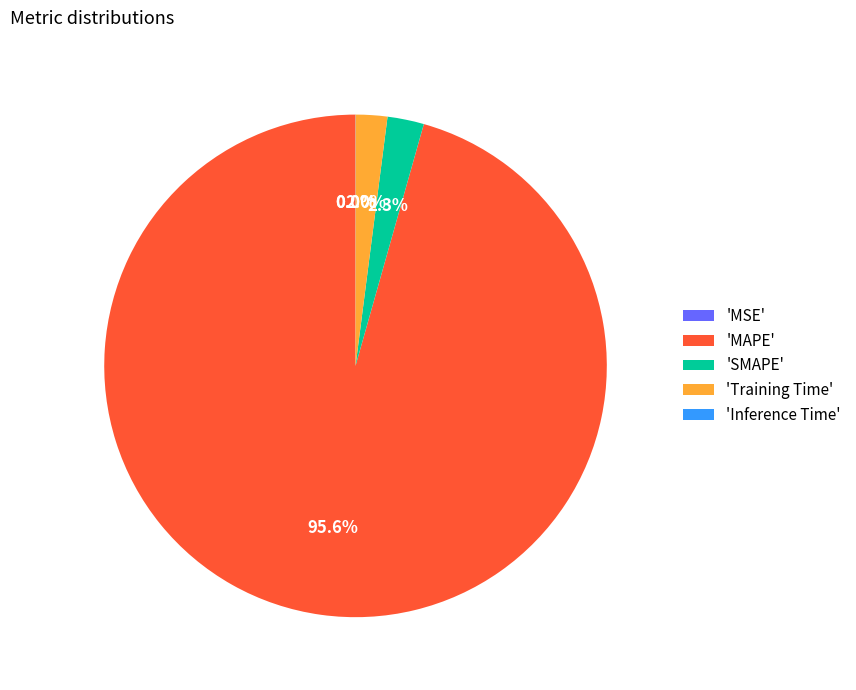

Which slice is the largest?

'MAPE'